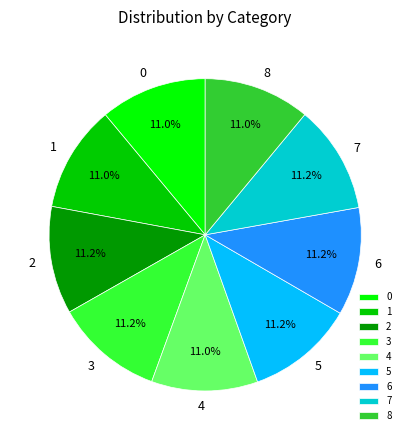

To the nearest percent, what is the average slice percentage?

11%